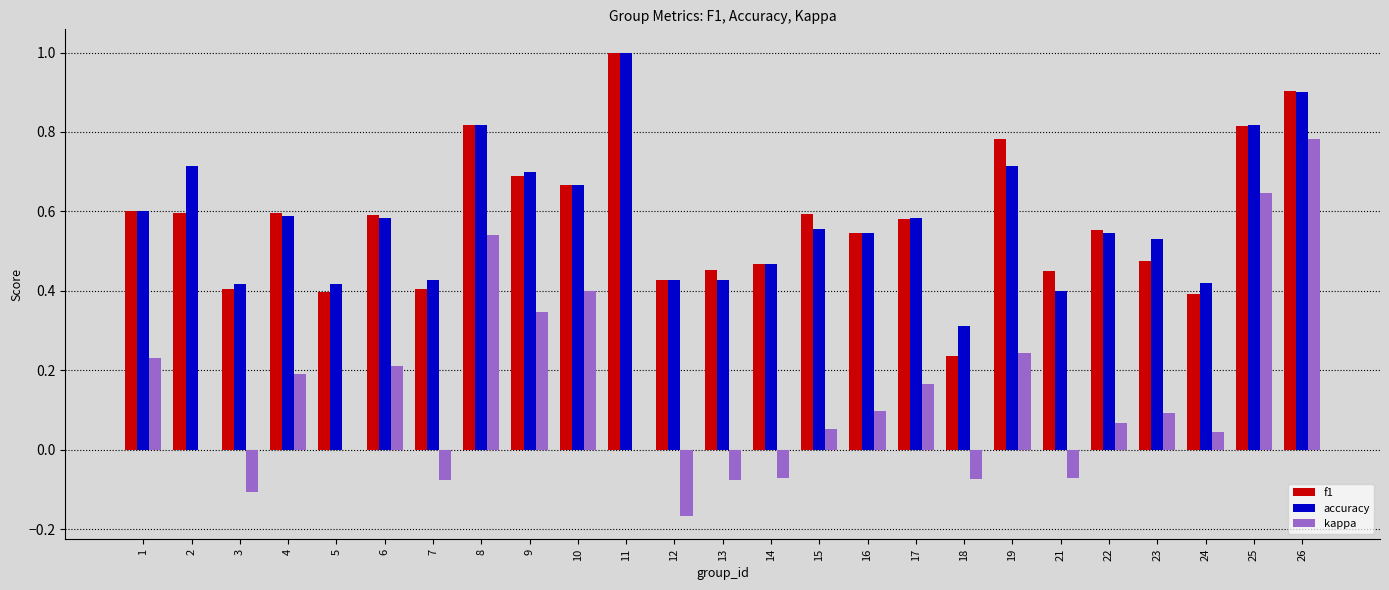

Between 9 and 17, which series saw the biggest shift?

kappa